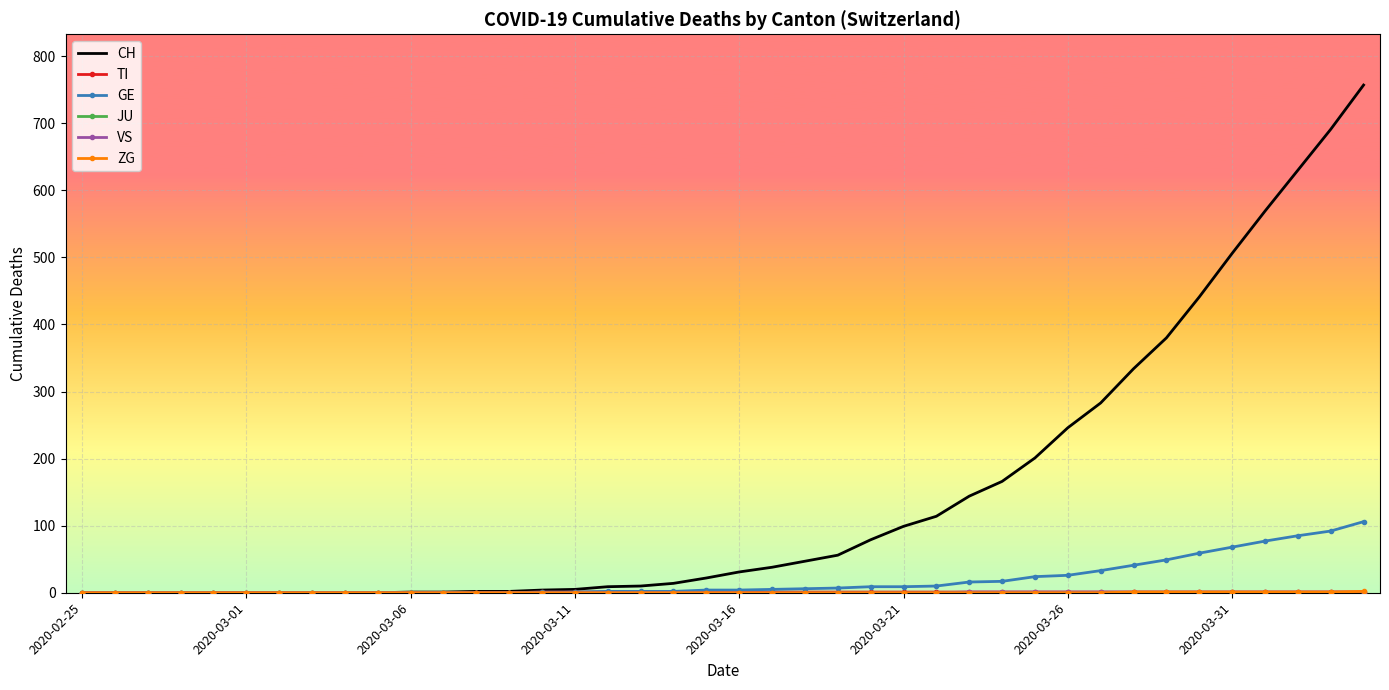

Where does the GE series first go above 4?

21